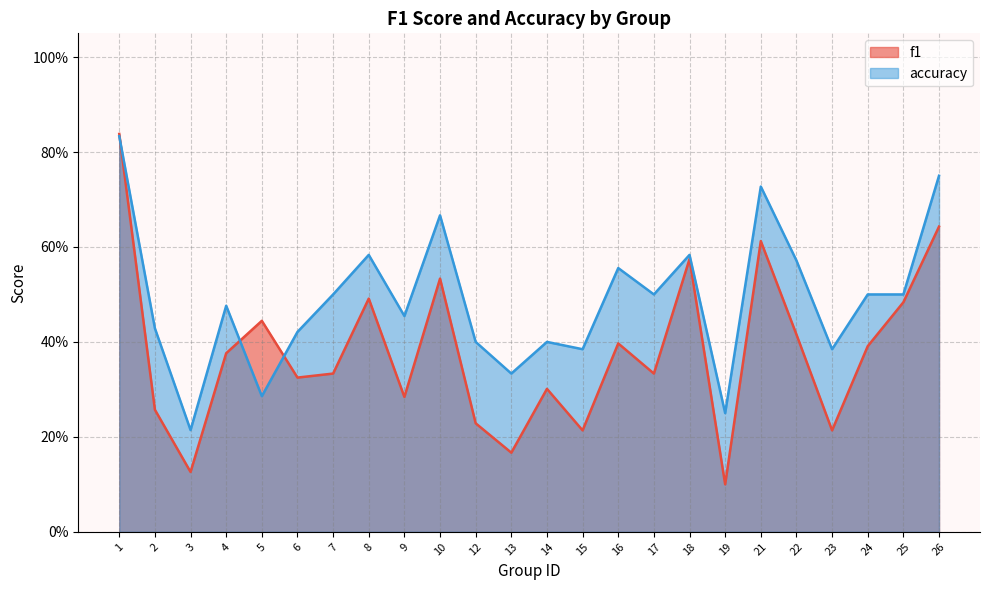

Where is accuracy nearest to the value 0?

3